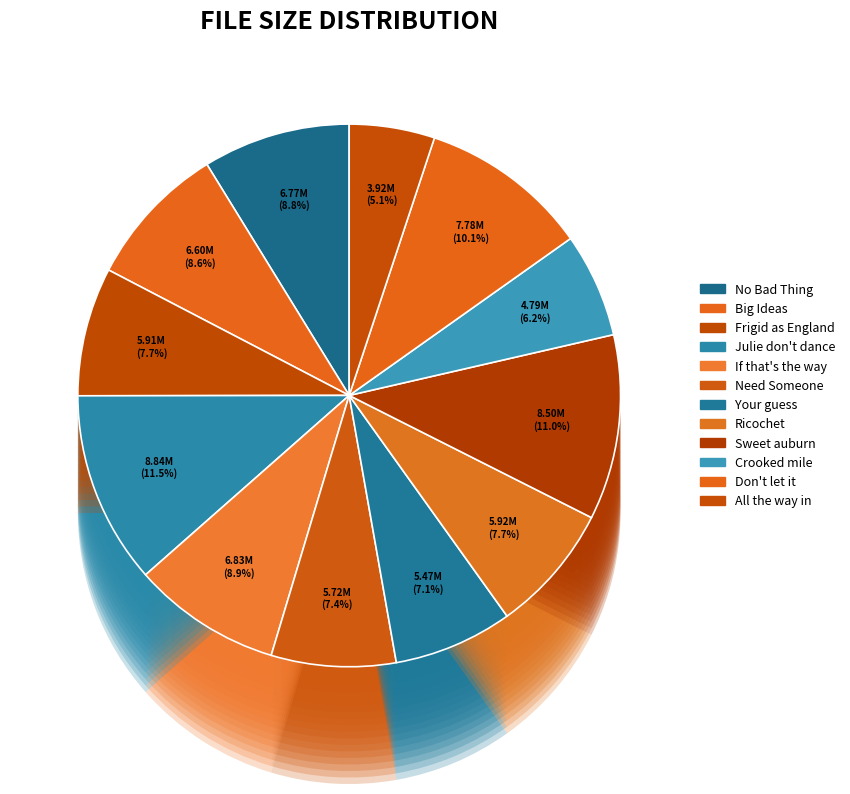

What percentage is the 02 - (Another one of my) Big Ideas.mp3 slice, to the nearest percent?

9%